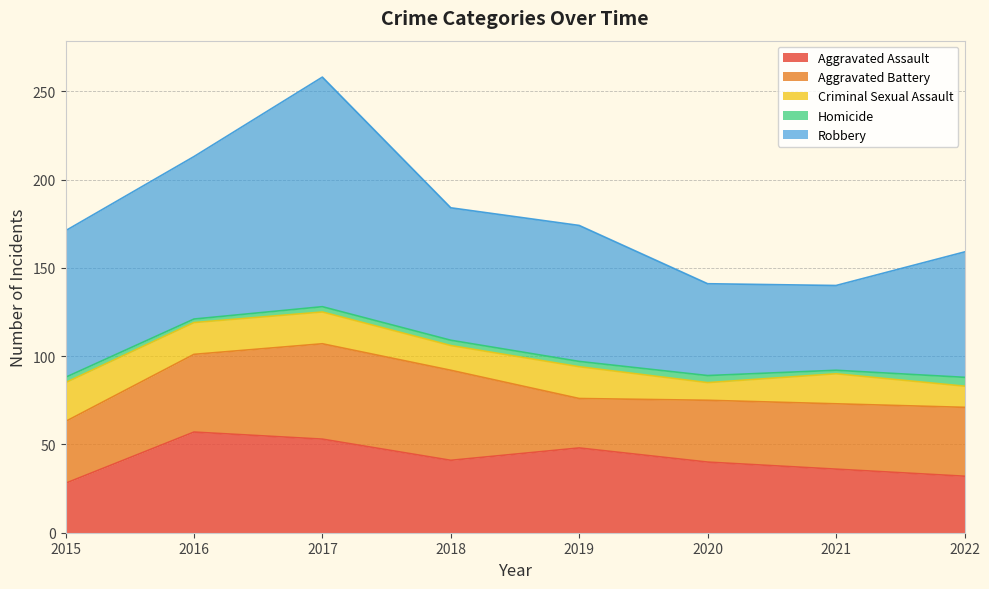

What is the average value of the Aggravated Assault series?

42